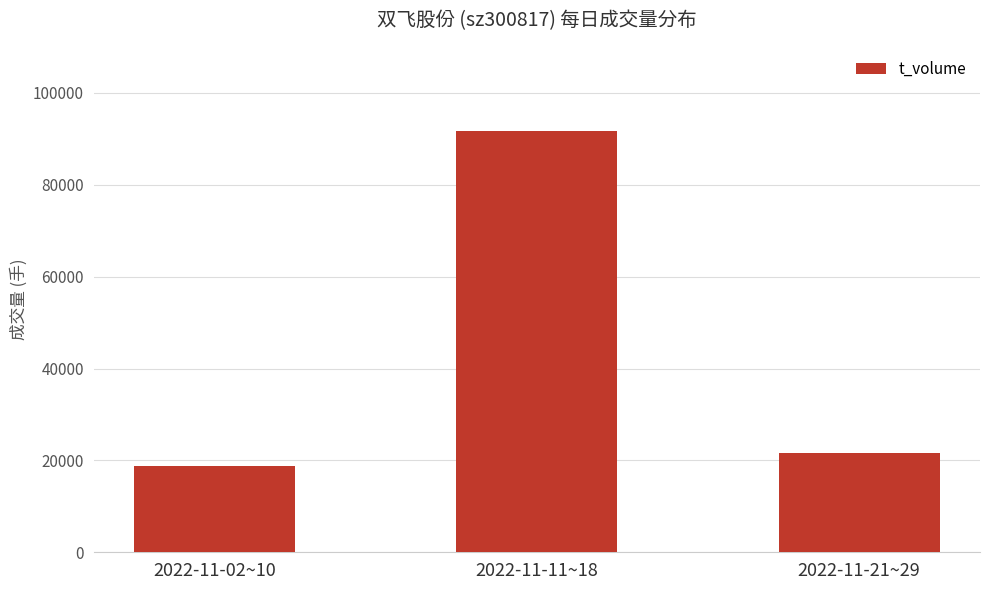

Where does the data first go above 21586?

2022-11-11~18